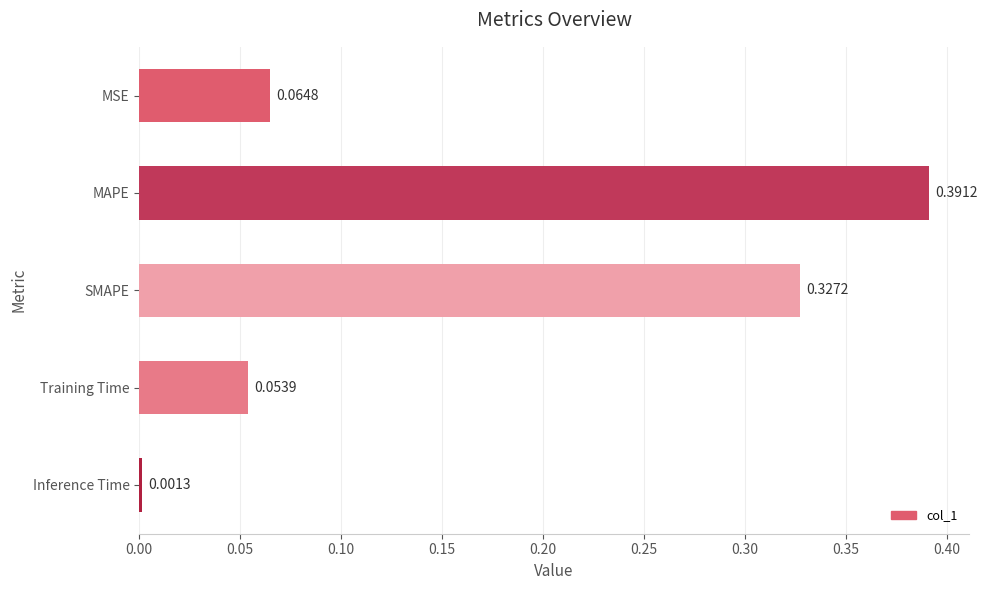

What is the change in value from SMAPE to Training Time?

-0.3